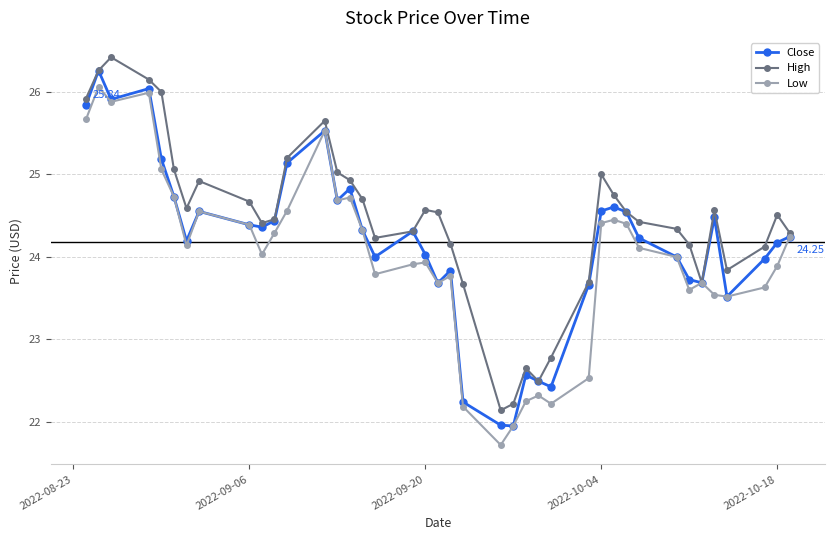

Which series has the largest total across all categories?

High